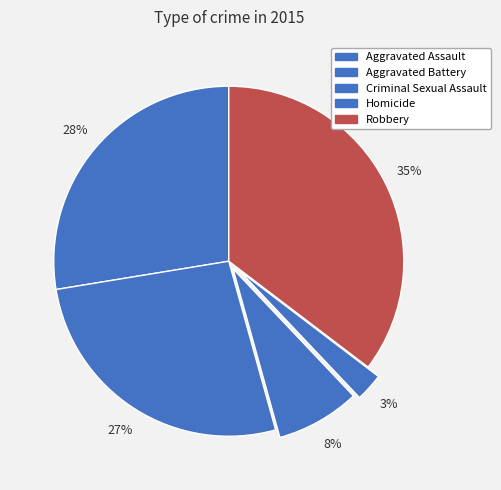

How much of the chart is everything except Homicide?

97.4%